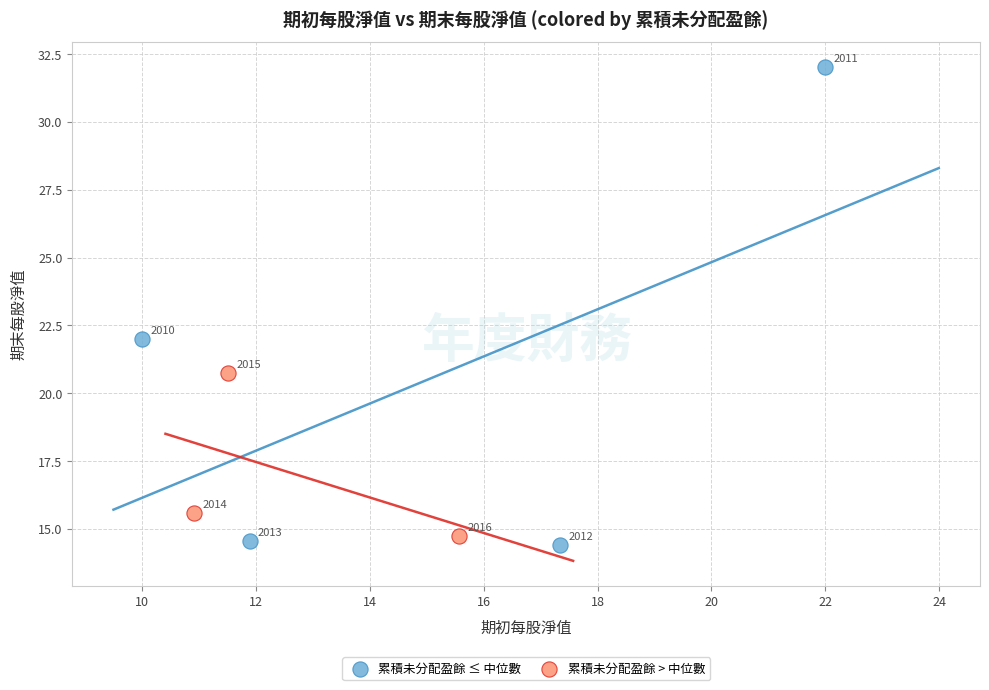

Which series contains the lowest Y value?

累積未分配盈餘 ≤ 中位數